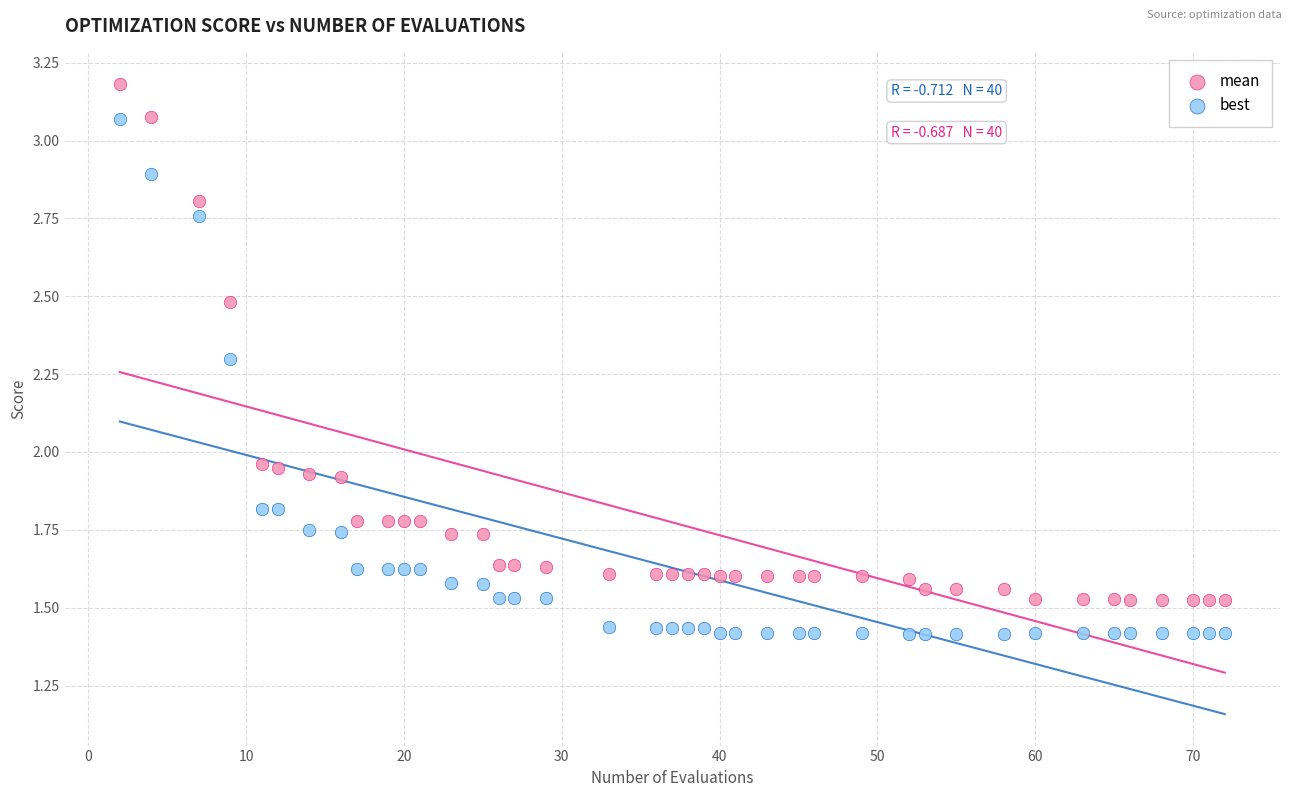

Which series contains the highest Y value?

mean